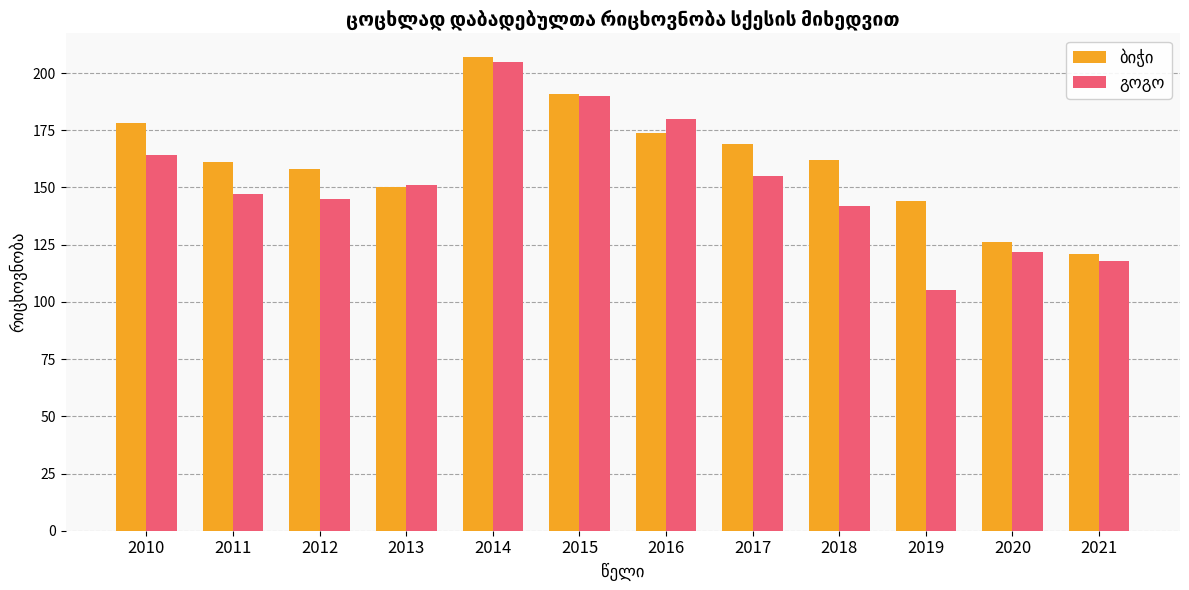

What is the maximum value shown in the chart?

207